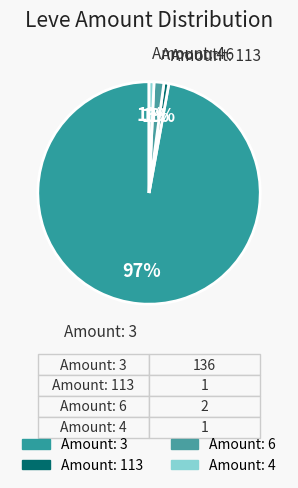

How many segments does this pie chart have?

4